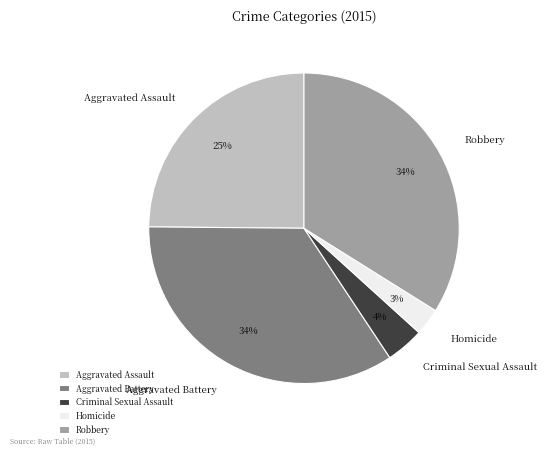

Which category has the smallest portion of the pie?

Homicide